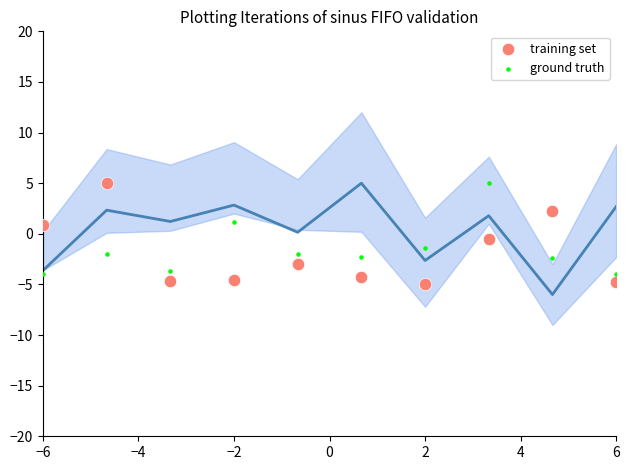

Across all data points, what is the range of Y values (max minus min)?

10.0